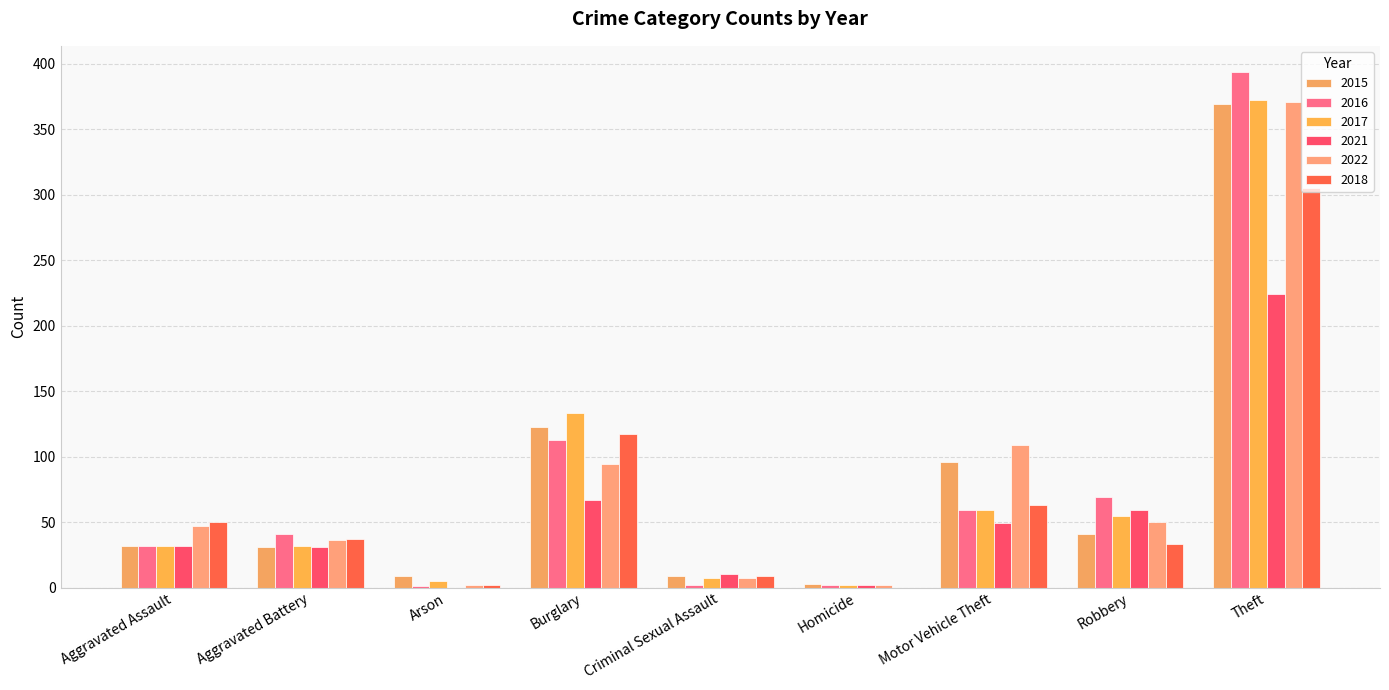

Which label corresponds to the largest value in the chart?

Theft